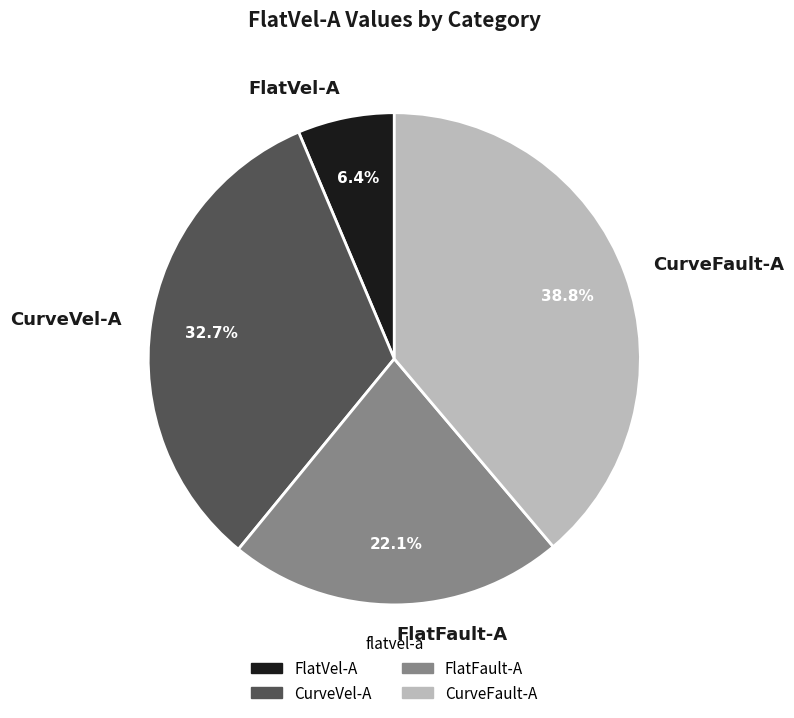

What is the smallest slice in the pie chart?

FlatVel-A